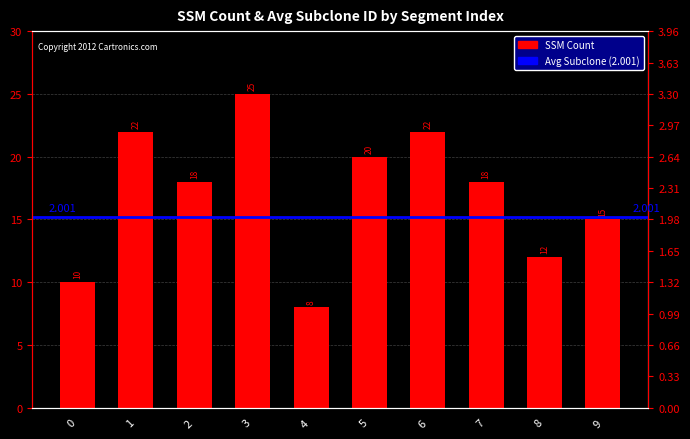

What is the sum of the SSM_count values at 3 and 2?

43.0